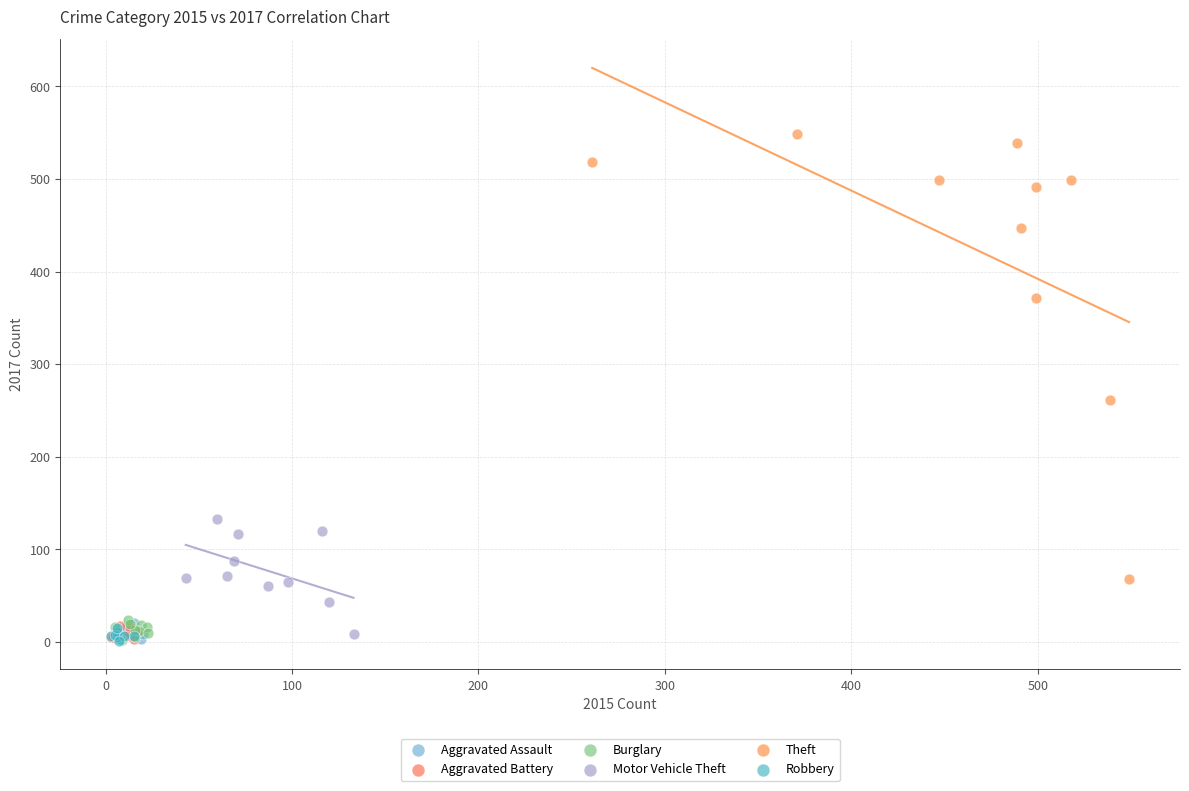

Which series has the widest spread of Y values?

Theft